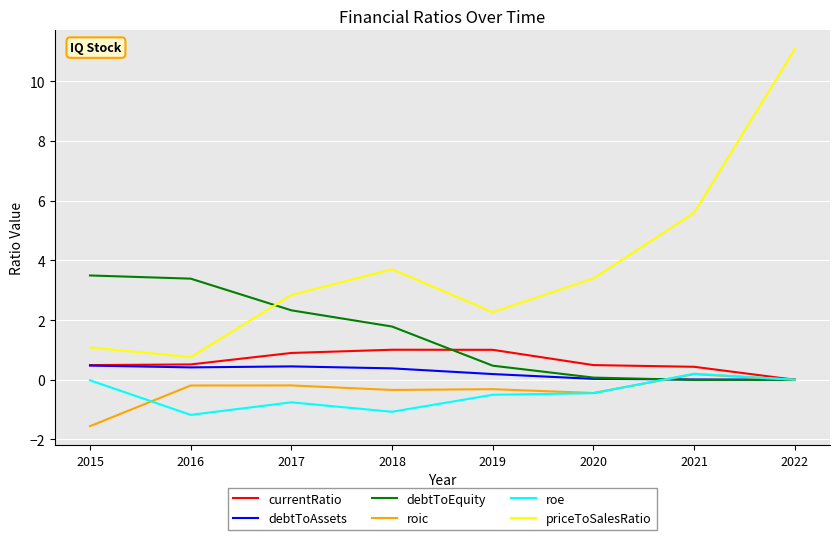

Rank the series at 2017 from highest to lowest value.

priceToSalesRatio, debtToEquity, currentRatio, debtToAssets, roic, roe